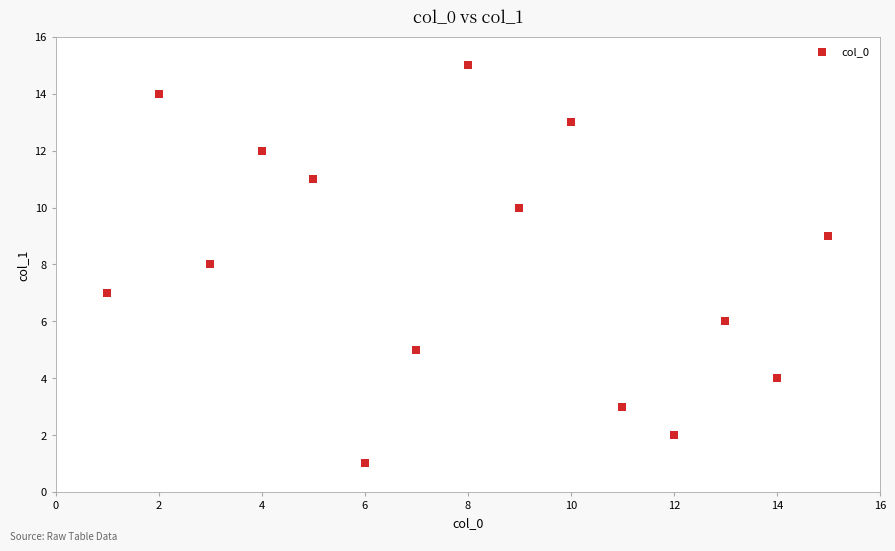

What is the range of X values (max minus min)?

14